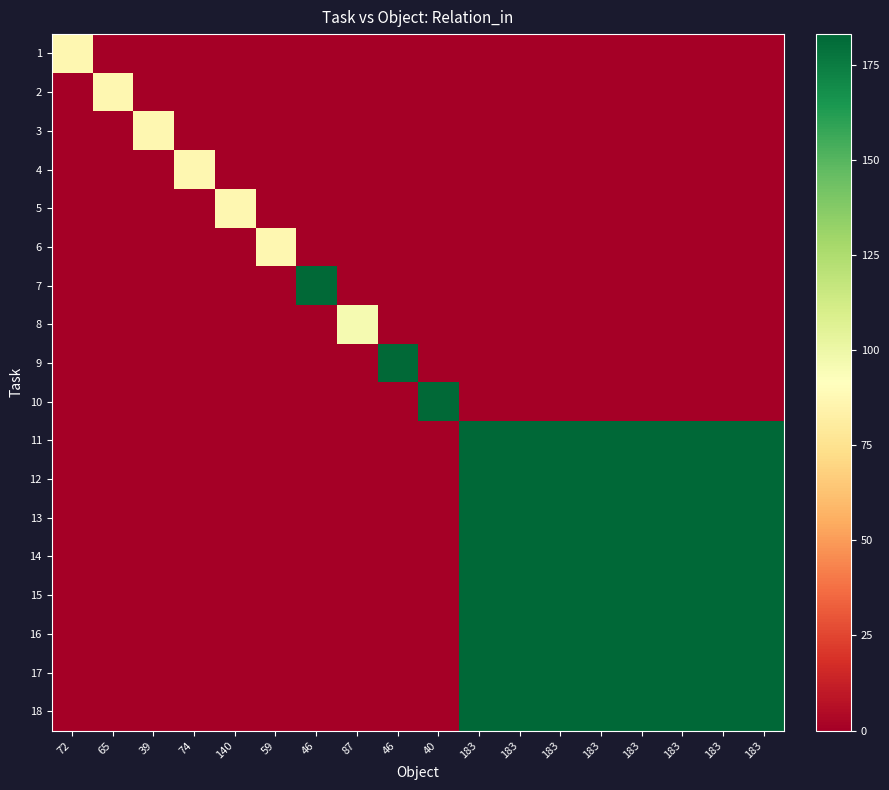

Reading left to right, transcribe all the data shown in this chart.

1: 72=87	65=0	39=0	74=0	140=0	59=0	46=0	87=0	46=0	40=0	183=0	183=0	183=0	183=0	183=0	183=0	183=0	183=0
2: 72=0	65=87	39=0	74=0	140=0	59=0	46=0	87=0	46=0	40=0	183=0	183=0	183=0	183=0	183=0	183=0	183=0	183=0
3: 72=0	65=0	39=87	74=0	140=0	59=0	46=0	87=0	46=0	40=0	183=0	183=0	183=0	183=0	183=0	183=0	183=0	183=0
4: 72=0	65=0	39=0	74=87	140=0	59=0	46=0	87=0	46=0	40=0	183=0	183=0	183=0	183=0	183=0	183=0	183=0	183=0
5: 72=0	65=0	39=0	74=0	140=87	59=0	46=0	87=0	46=0	40=0	183=0	183=0	183=0	183=0	183=0	183=0	183=0	183=0
6: 72=0	65=0	39=0	74=0	140=0	59=87	46=0	87=0	46=0	40=0	183=0	183=0	183=0	183=0	183=0	183=0	183=0	183=0
7: 72=0	65=0	39=0	74=0	140=0	59=0	46=182	87=0	46=0	40=0	183=0	183=0	183=0	183=0	183=0	183=0	183=0	183=0
8: 72=0	65=0	39=0	74=0	140=0	59=0	46=0	87=96	46=0	40=0	183=0	183=0	183=0	183=0	183=0	183=0	183=0	183=0
9: 72=0	65=0	39=0	74=0	140=0	59=0	46=0	87=0	46=182	40=0	183=0	183=0	183=0	183=0	183=0	183=0	183=0	183=0
10: 72=0	65=0	39=0	74=0	140=0	59=0	46=0	87=0	46=0	40=182	183=0	183=0	183=0	183=0	183=0	183=0	183=0	183=0
11: 72=0	65=0	39=0	74=0	140=0	59=0	46=0	87=0	46=0	40=0	183=183	183=183	183=183	183=183	183=183	183=183	183=183	183=183
12: 72=0	65=0	39=0	74=0	140=0	59=0	46=0	87=0	46=0	40=0	183=183	183=183	183=183	183=183	183=183	183=183	183=183	183=183
13: 72=0	65=0	39=0	74=0	140=0	59=0	46=0	87=0	46=0	40=0	183=183	183=183	183=183	183=183	183=183	183=183	183=183	183=183
14: 72=0	65=0	39=0	74=0	140=0	59=0	46=0	87=0	46=0	40=0	183=183	183=183	183=183	183=183	183=183	183=183	183=183	183=183
15: 72=0	65=0	39=0	74=0	140=0	59=0	46=0	87=0	46=0	40=0	183=183	183=183	183=183	183=183	183=183	183=183	183=183	183=183
16: 72=0	65=0	39=0	74=0	140=0	59=0	46=0	87=0	46=0	40=0	183=183	183=183	183=183	183=183	183=183	183=183	183=183	183=183
17: 72=0	65=0	39=0	74=0	140=0	59=0	46=0	87=0	46=0	40=0	183=183	183=183	183=183	183=183	183=183	183=183	183=183	183=183
18: 72=0	65=0	39=0	74=0	140=0	59=0	46=0	87=0	46=0	40=0	183=183	183=183	183=183	183=183	183=183	183=183	183=183	183=183